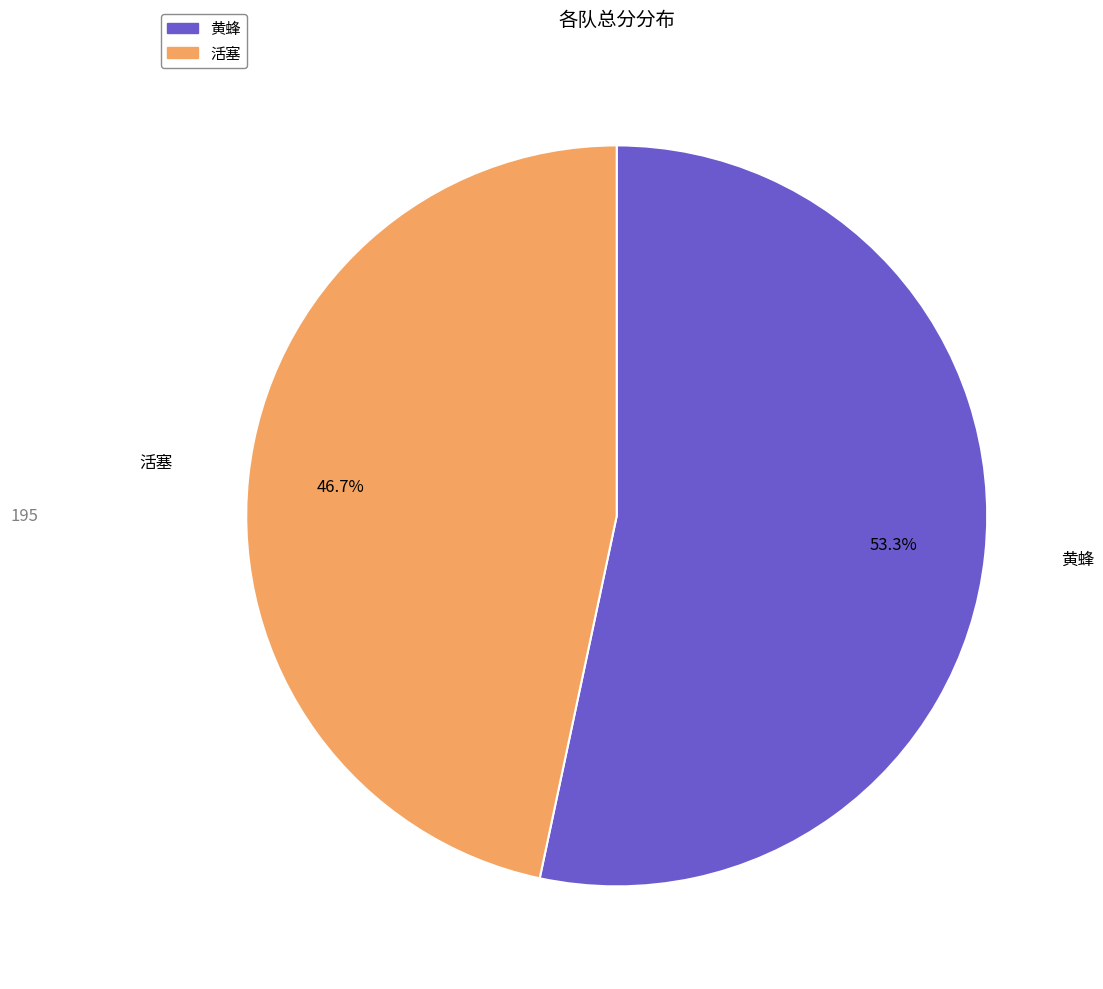

Do 黄蜂 and 活塞 together represent more than half of the pie?

Yes